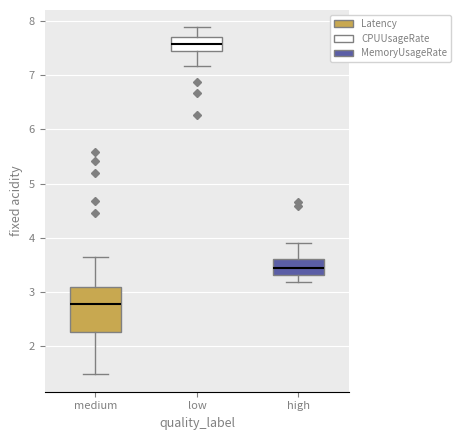

Reading left to right, transcribe this box plot: for each box, give where its median line is, the range the box spans, and where its two whiskers end, as read against the y-axis. The values are not printed on the chart, so give them approximately, as read against the axis.

medium: median 2.8, box 2.3 to 3.1, whiskers 1.5 to 3.6
low: median 7.6, box 7.5 to 7.7, whiskers 7.2 to 7.9
high: median 3.4, box 3.3 to 3.6, whiskers 3.2 to 3.9